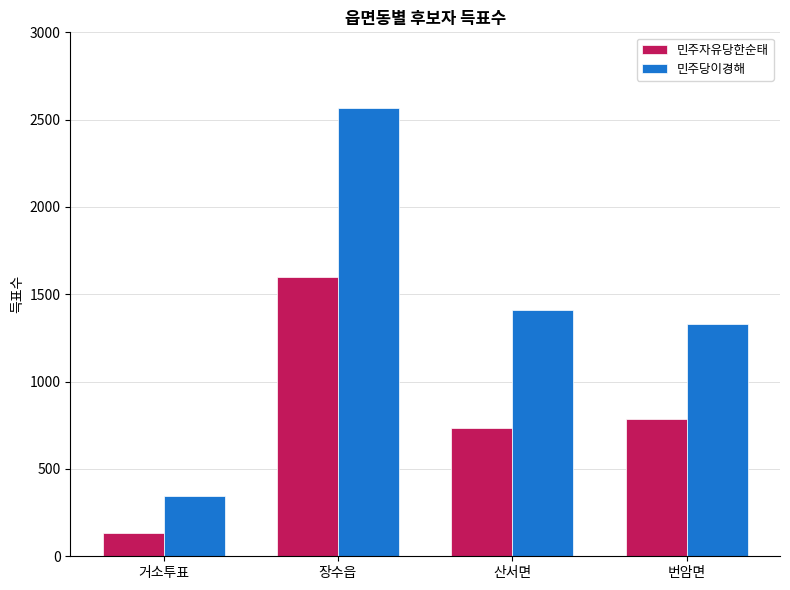

Which category has the lowest value across all series?

거소투표